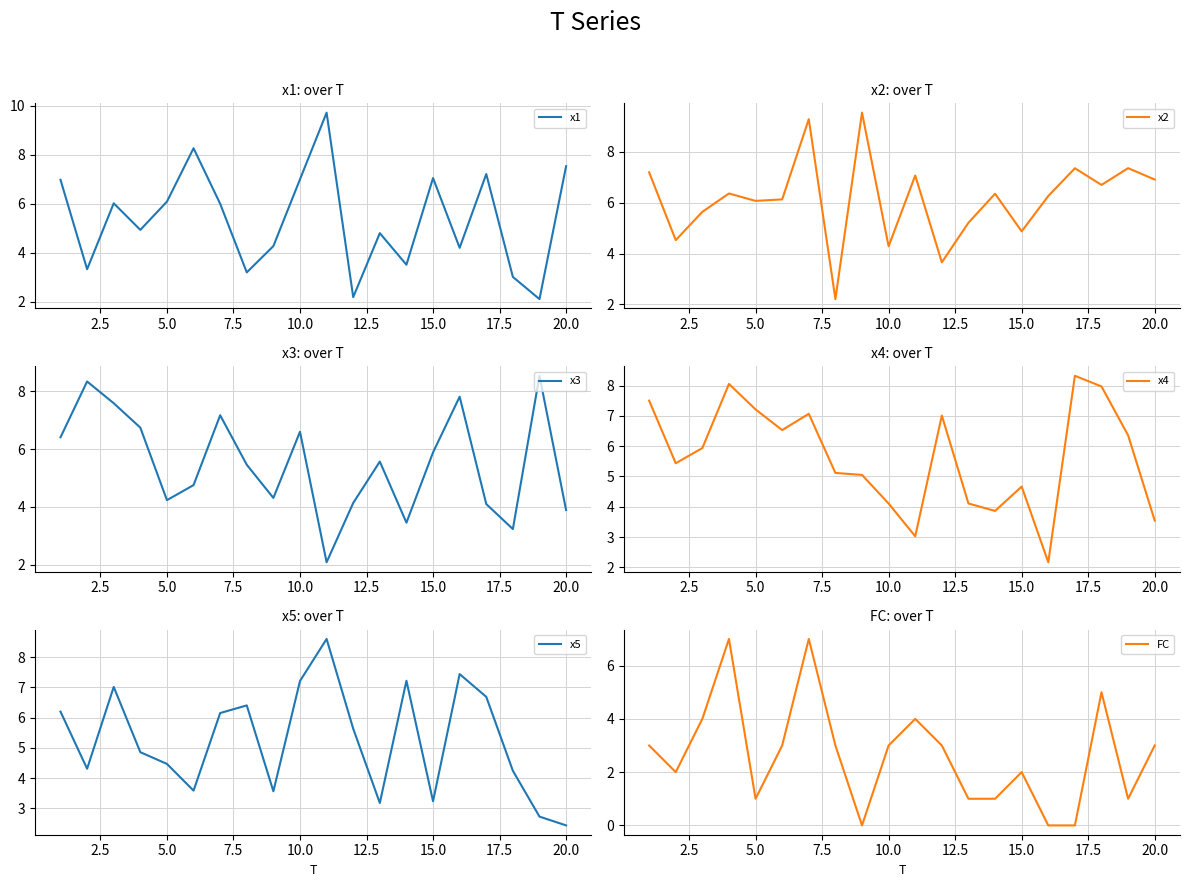

What is the lowest value of the x1 series?

2.1